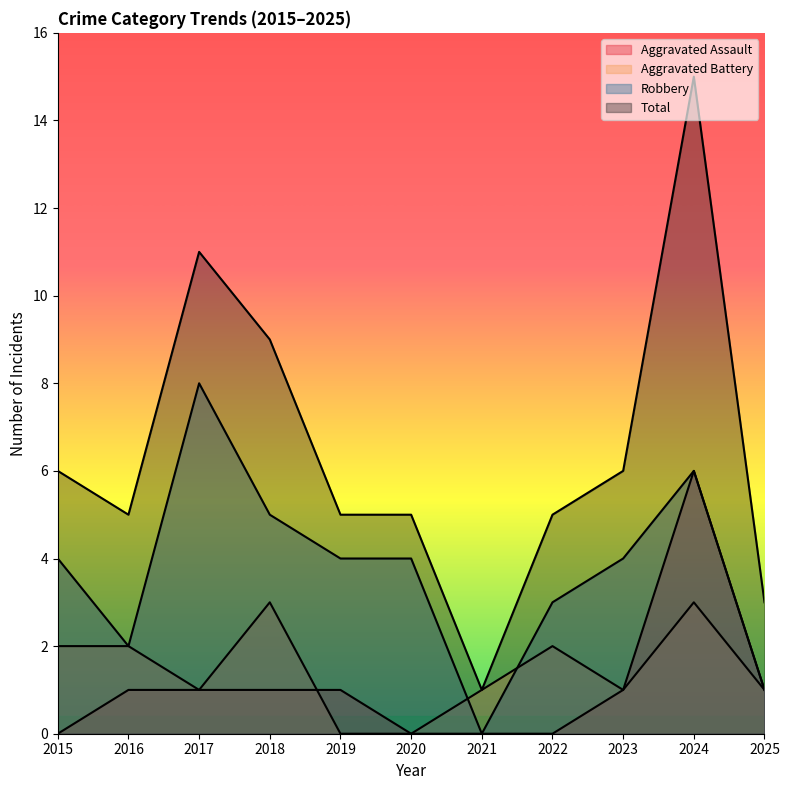

What is the value of the Robbery point at the 9th from the left?

4